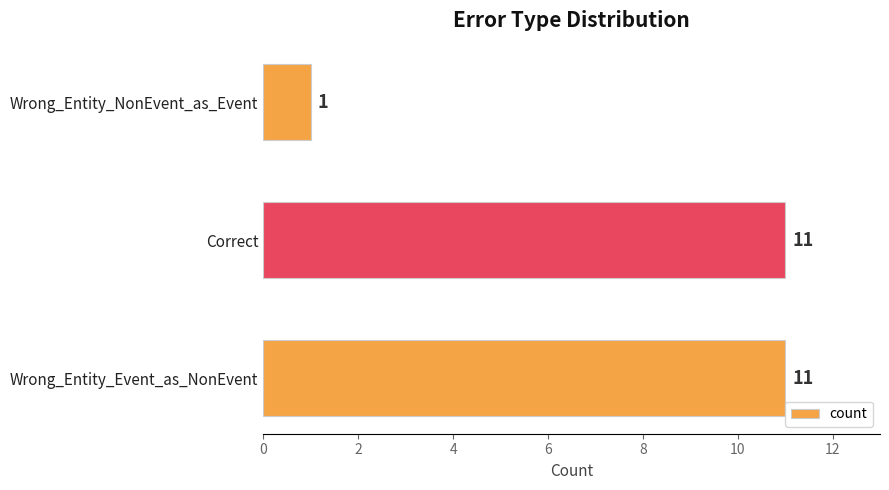

At which category does the chart reach its minimum across all series?

Wrong_Entity_NonEvent_as_Event